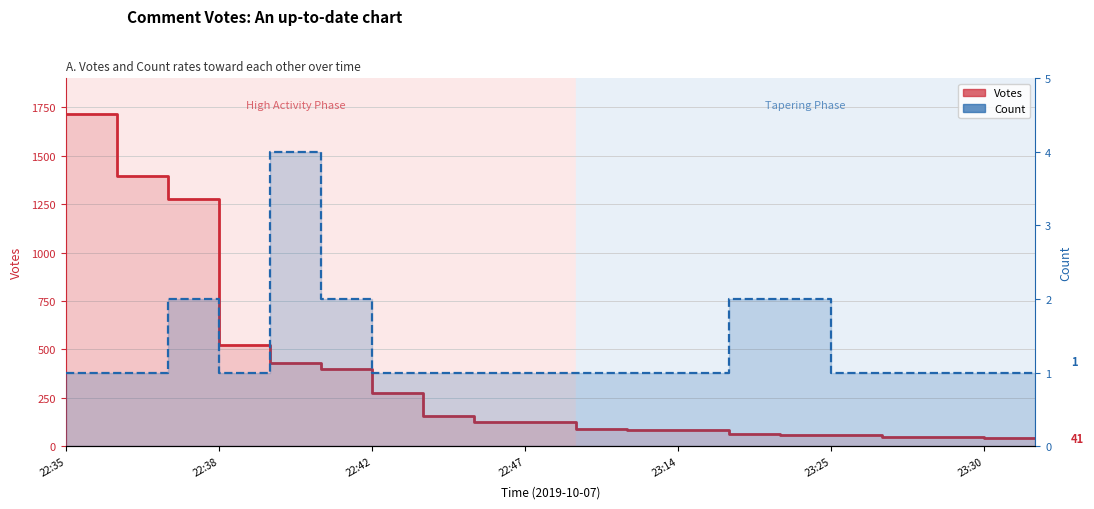

True or false: Votes and Count intersect in this chart.

False